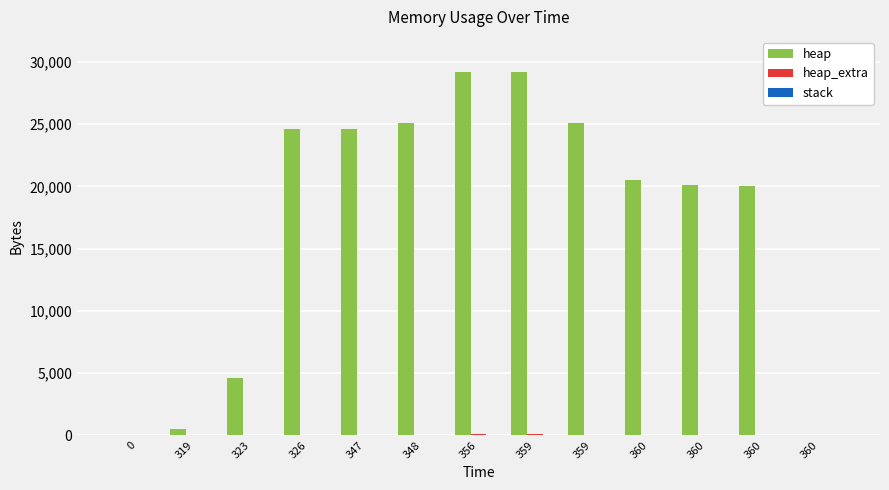

How many categories are shown in the chart?

13